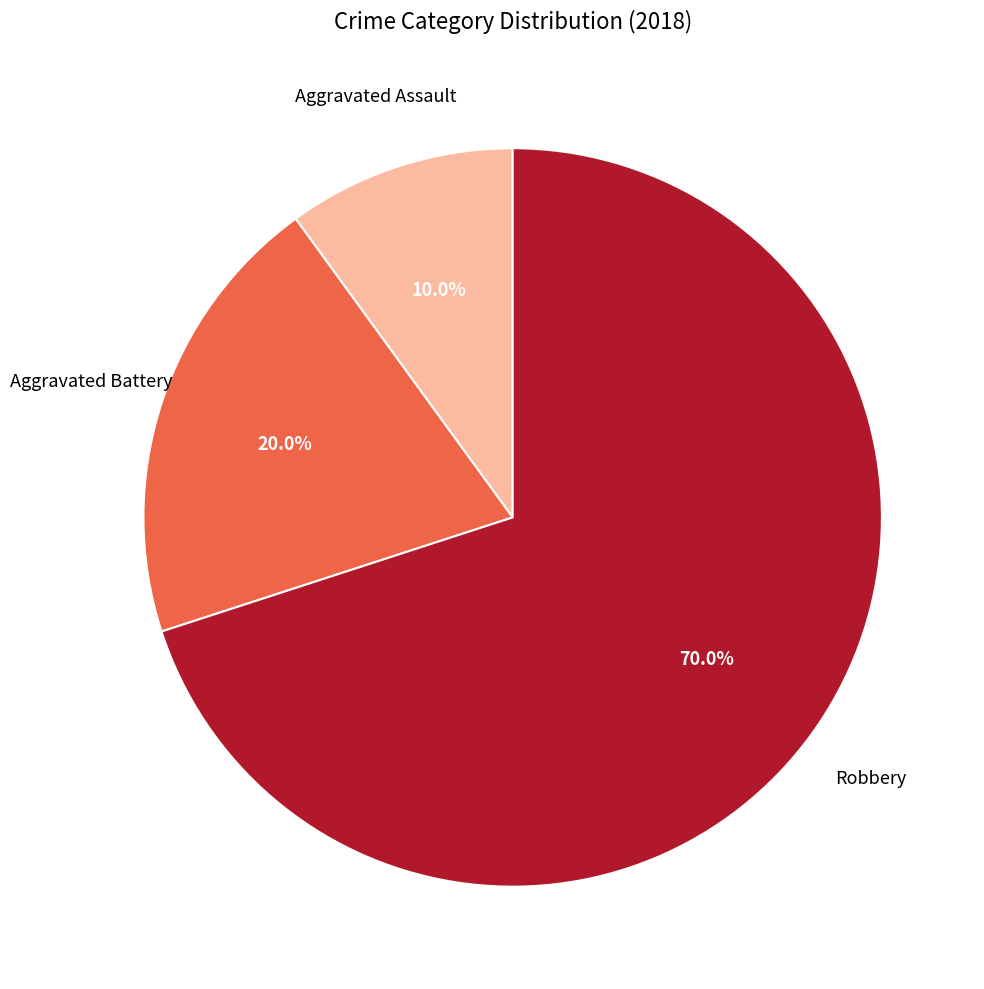

Count the number of slices in the pie.

3